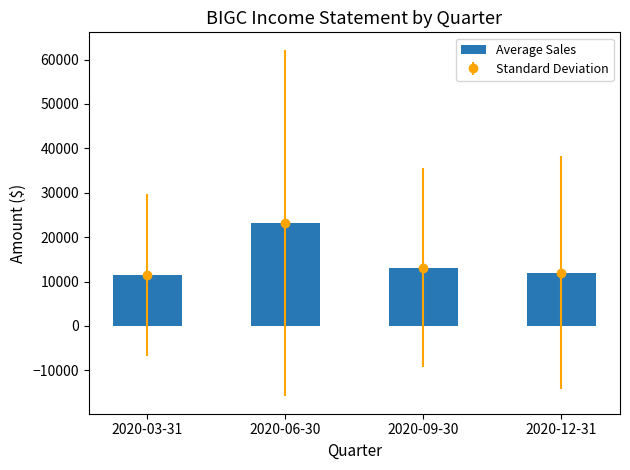

Which label corresponds to the smallest value in the chart?

2020-03-31